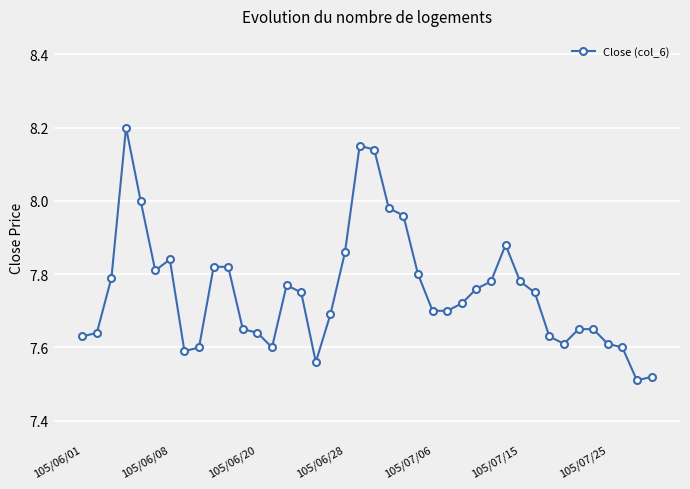

What is the difference between the maximum and second lowest values?

0.7